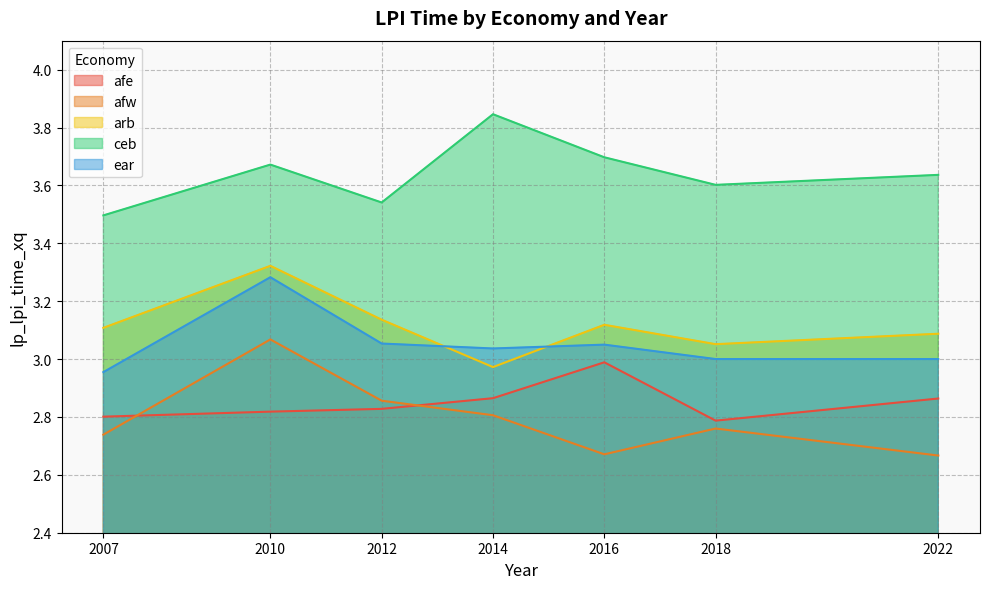

What is the highest value of the ceb series?

3.8